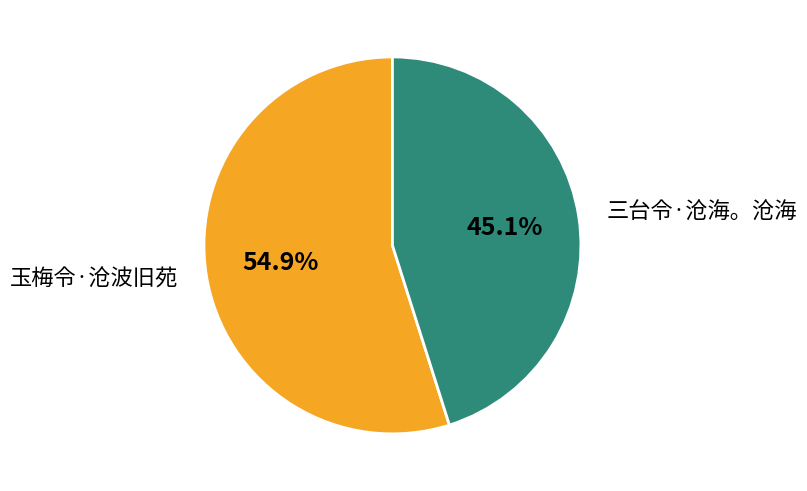

The 三台令·沧海。沧海 slice represents 30% of the pie. True or false?

False